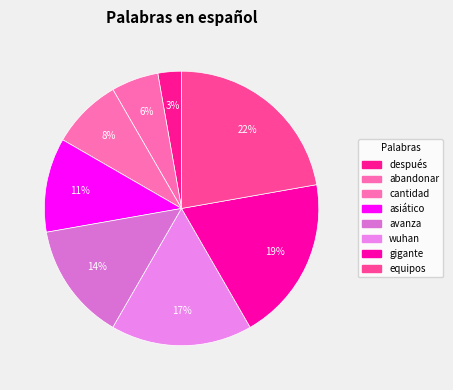

What percentage is the avanza slice, to the nearest percent?

14%